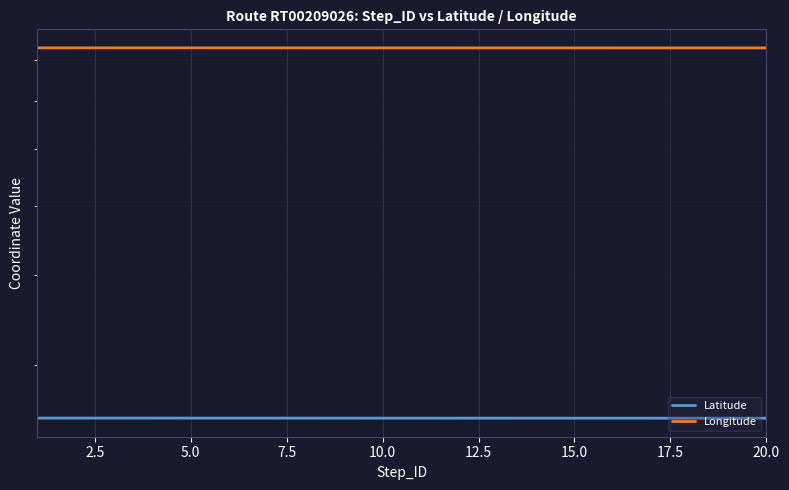

True or false: Longitude has more than 1 points higher than both neighbors.

False